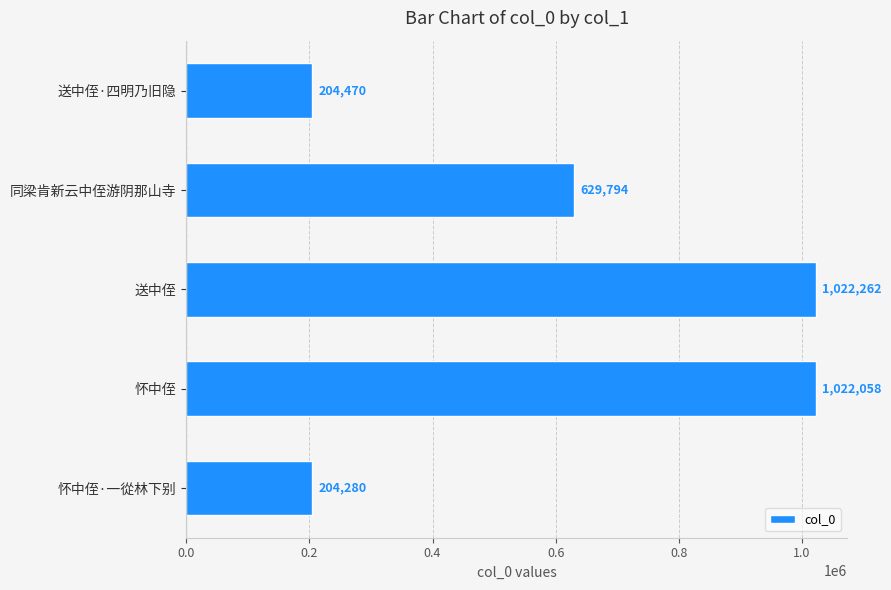

Does the chart contain any negative values?

No